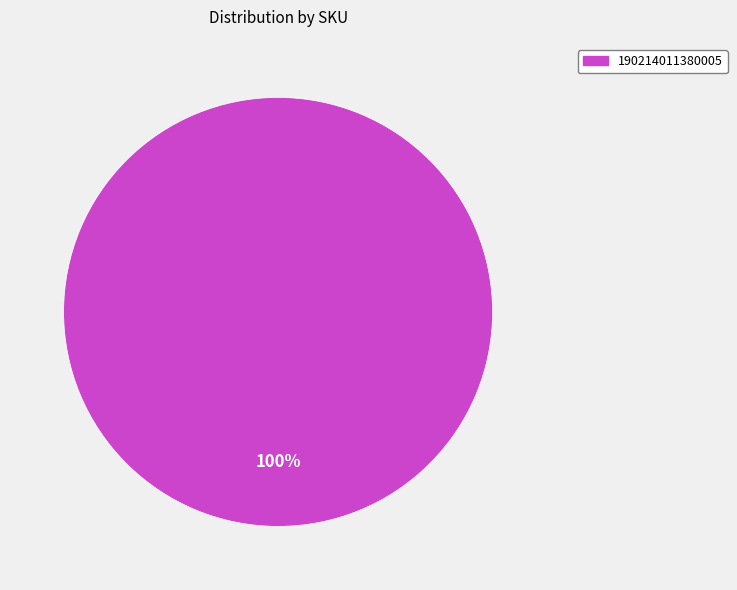

Is there any slice that represents more than half of the pie?

Yes